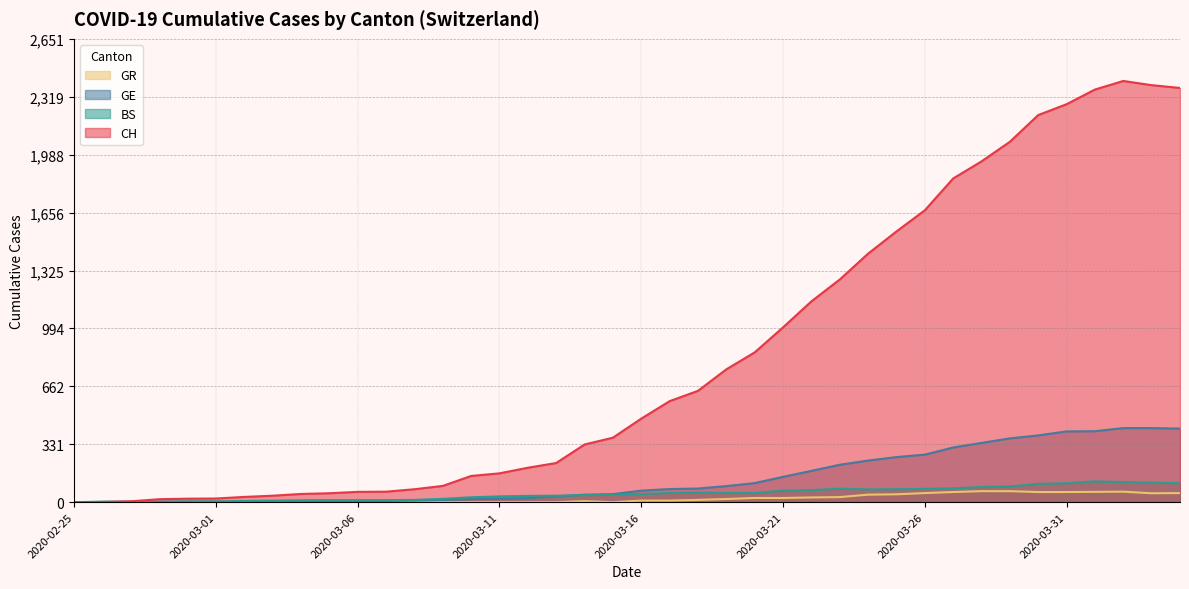

What is the value of the CH point at the 17th from the left?

197